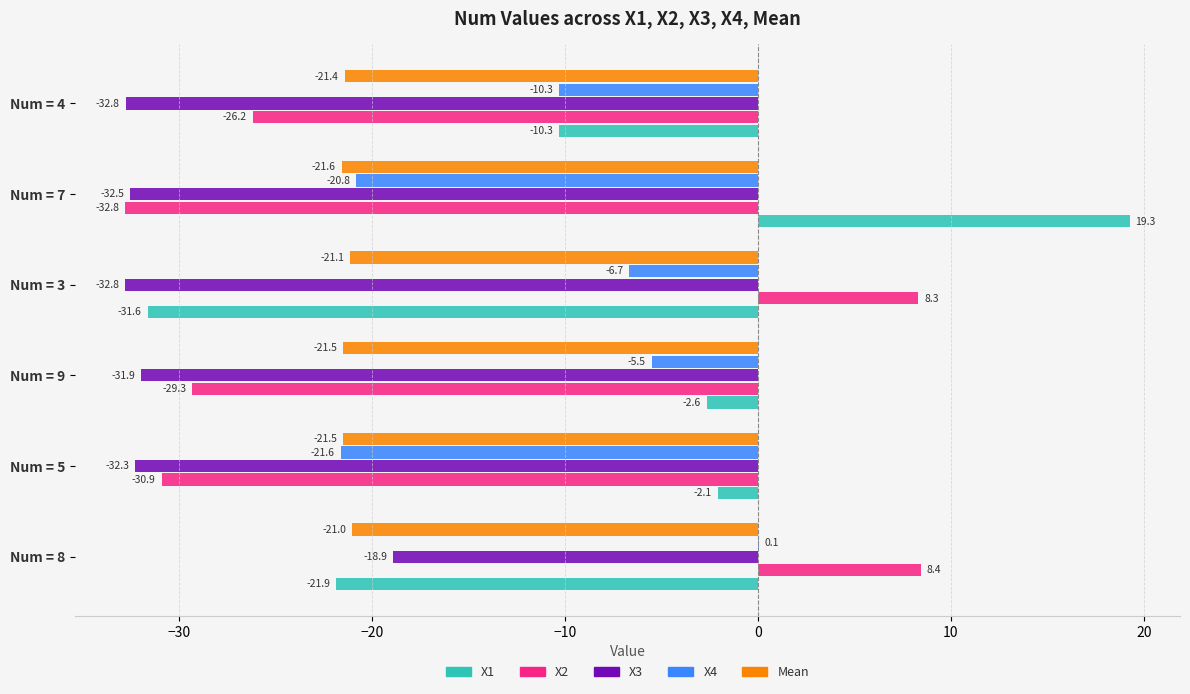

At which label does X4 reach its peak?

Num = 8